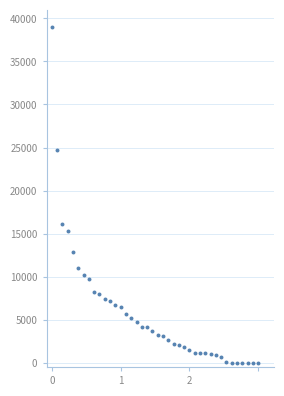

What Y value in the scatter plot is closest to 19520?

16066.2